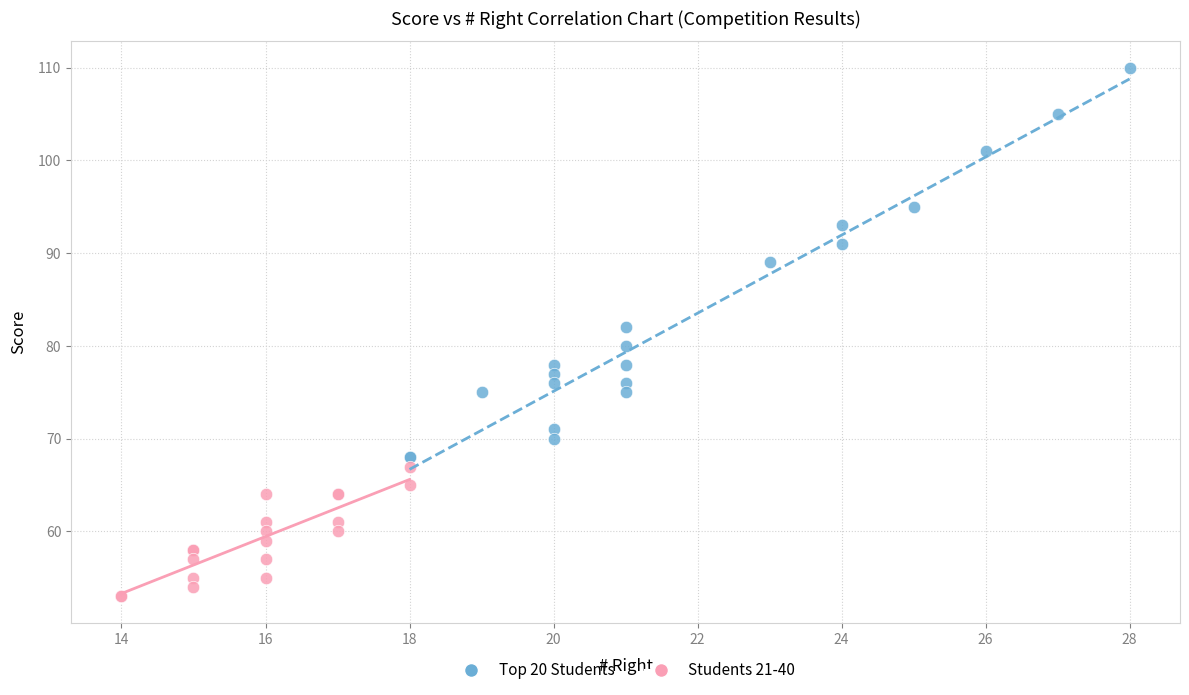

Which series reaches the maximum Y coordinate?

Top 20 Students